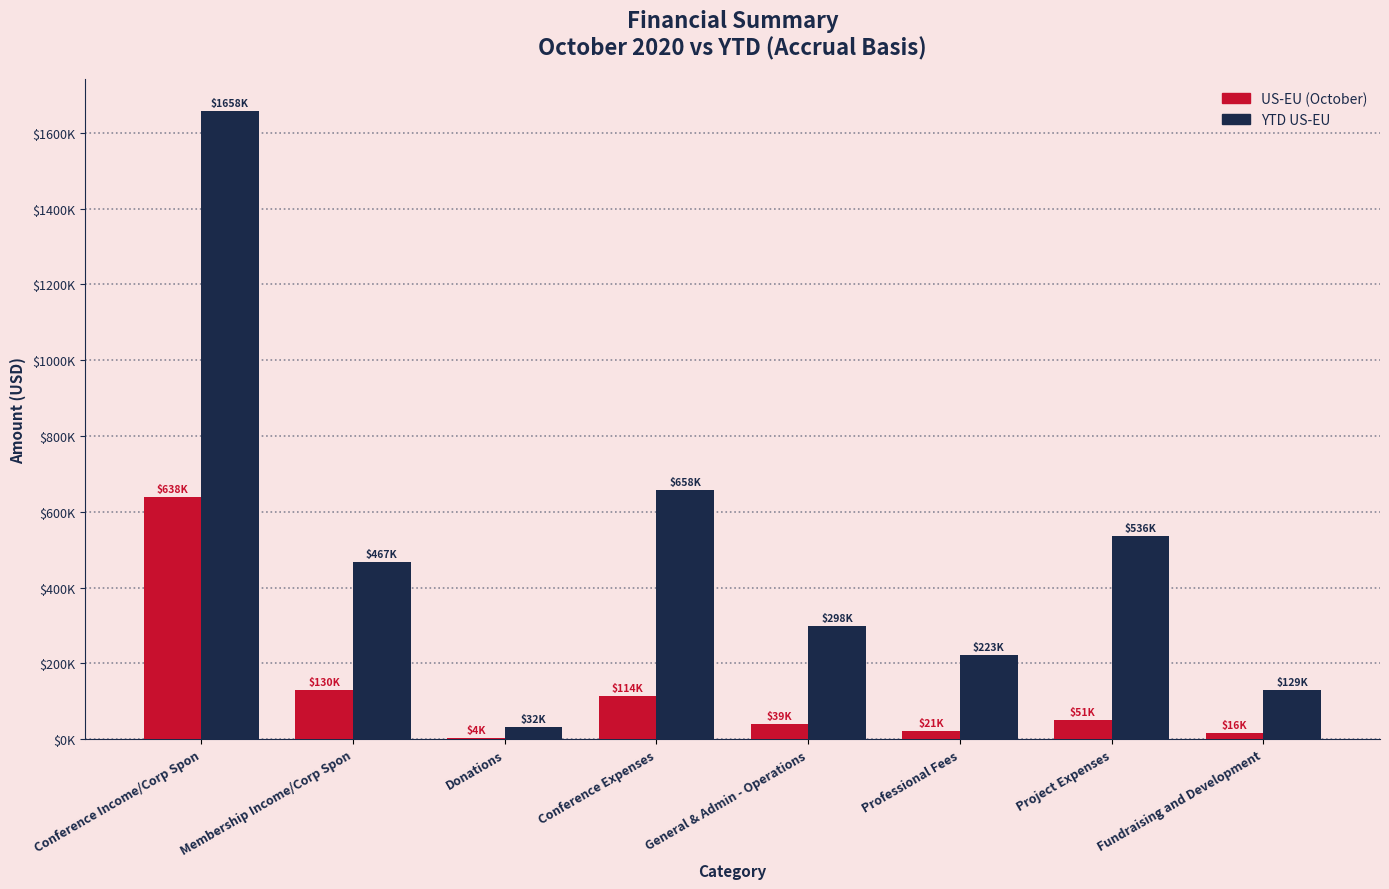

Does the chart contain stacked bars?

No